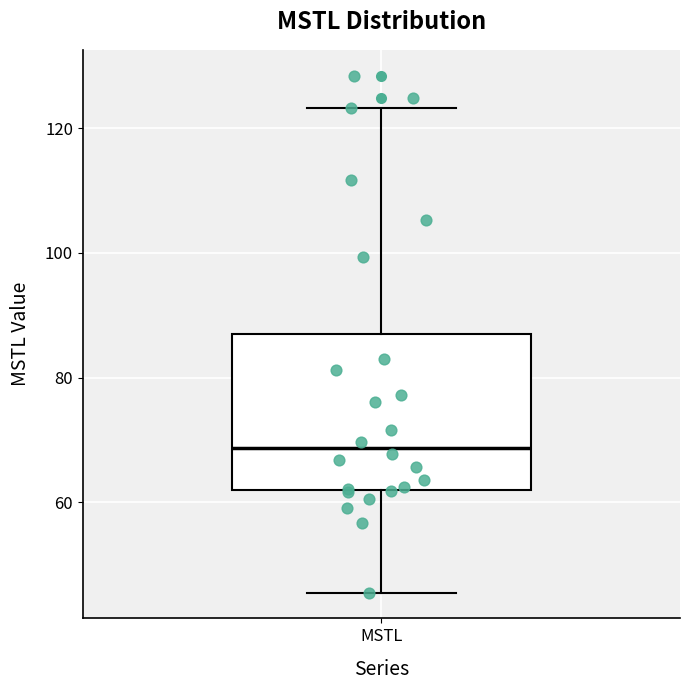

Read this box plot against the y-axis: the position of the median line, the range covered by the box, and the ends of both whiskers. The values are not printed on the chart, so give them approximately, as read against the axis.

median 68, box 62 to 88, whiskers 46 to 124